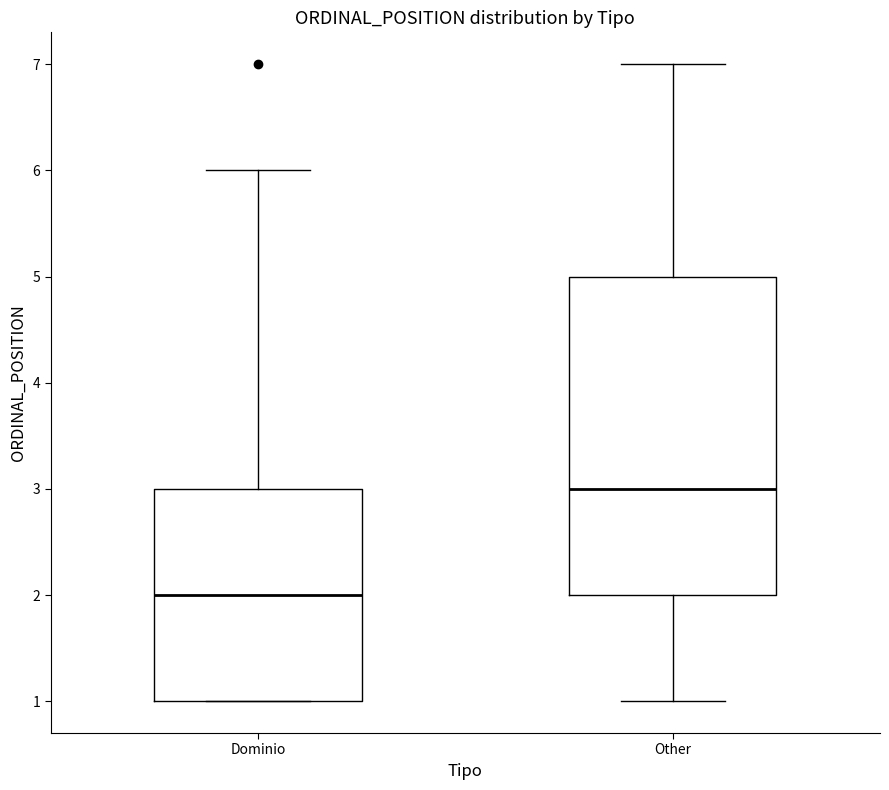

Where does the upper whisker of the box for Other end on the y-axis? The values are not printed on the chart, so give them approximately, as read against the axis.

7